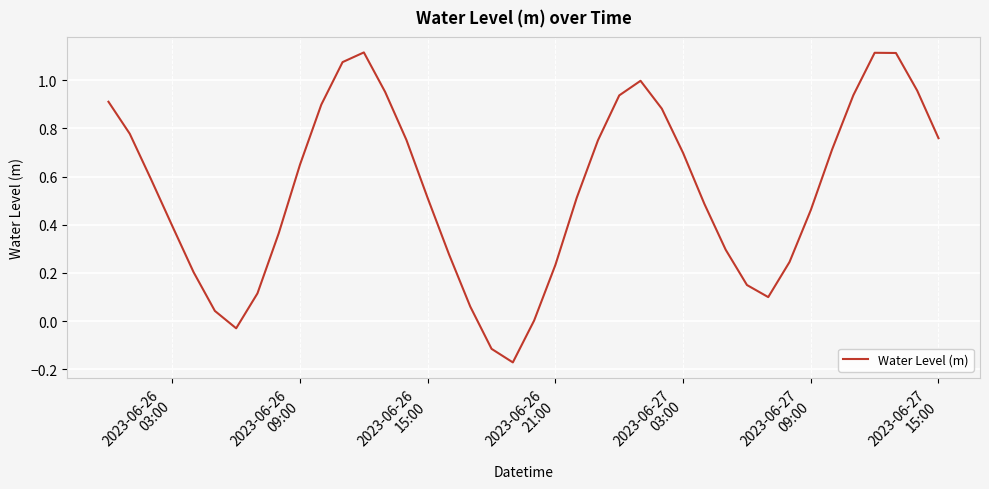

Is this an area chart (filled region under the line)?

No